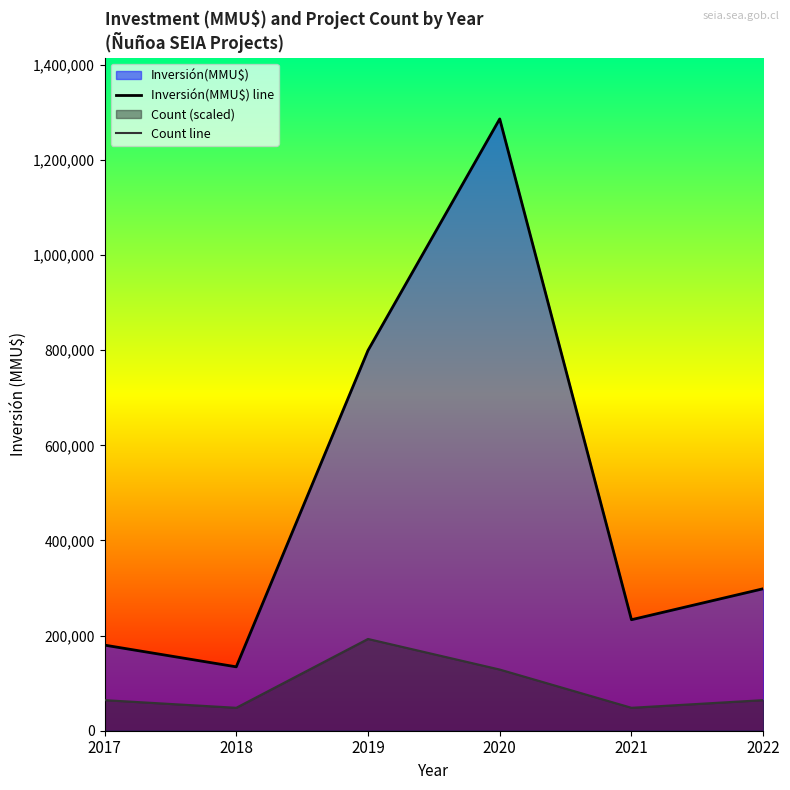

Where is Count line nearest to the value 120595?

2020